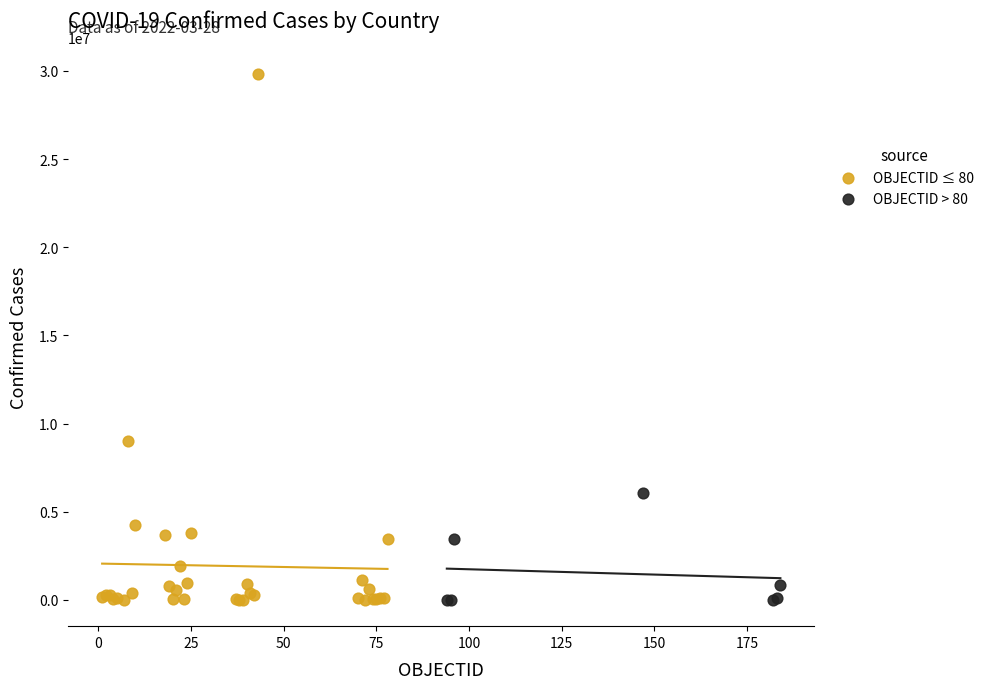

Which series contains the highest Y value?

OBJECTID ≤ 80